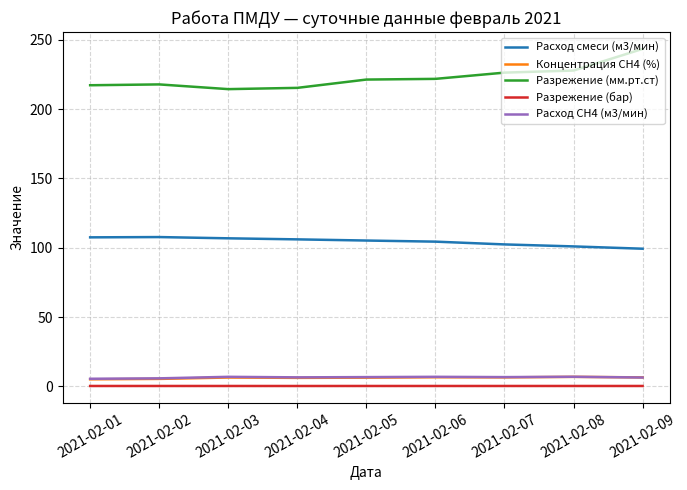

True or false: Расход СН4 (м3/мин) has a value of 6.9 at 2021-02-03.

True